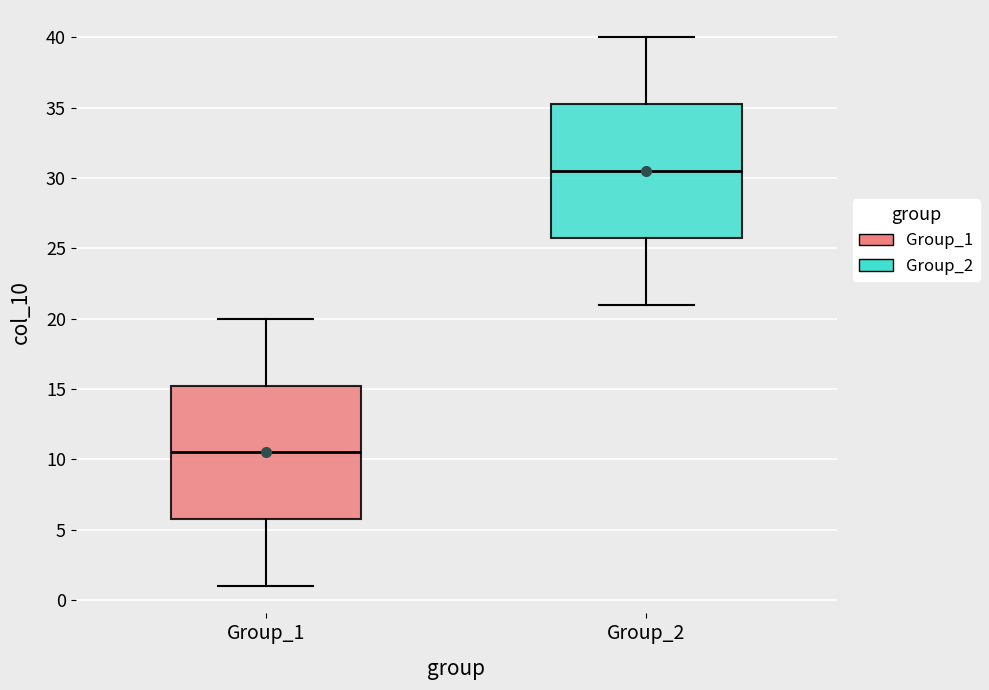

Reading left to right, read every box against the y-axis: the position of its median line, the range the box covers, and the ends of its whiskers. The values are not printed on the chart, so give them approximately, as read against the axis.

Group_1: median 10.5, box 6.0 to 15.5, whiskers 1.0 to 20.0
Group_2: median 30.5, box 26.0 to 35.5, whiskers 21.0 to 40.0